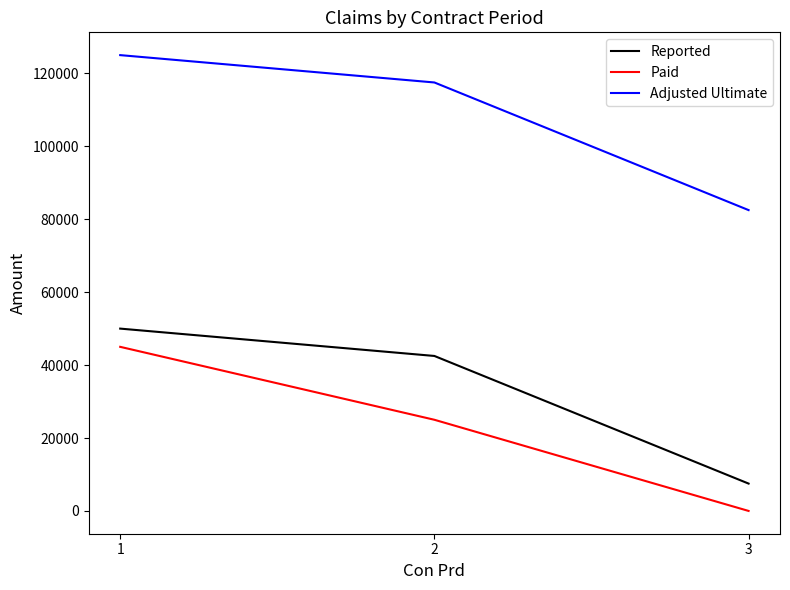

Which series has the largest total across all categories?

Adjusted Ultimate